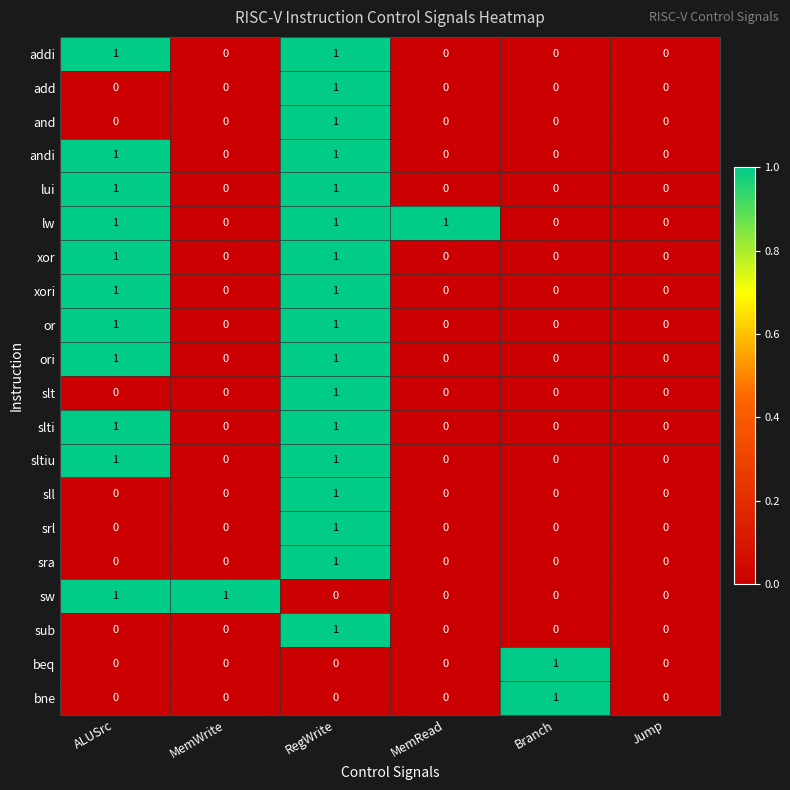

Count the number of data series in this chart.

20